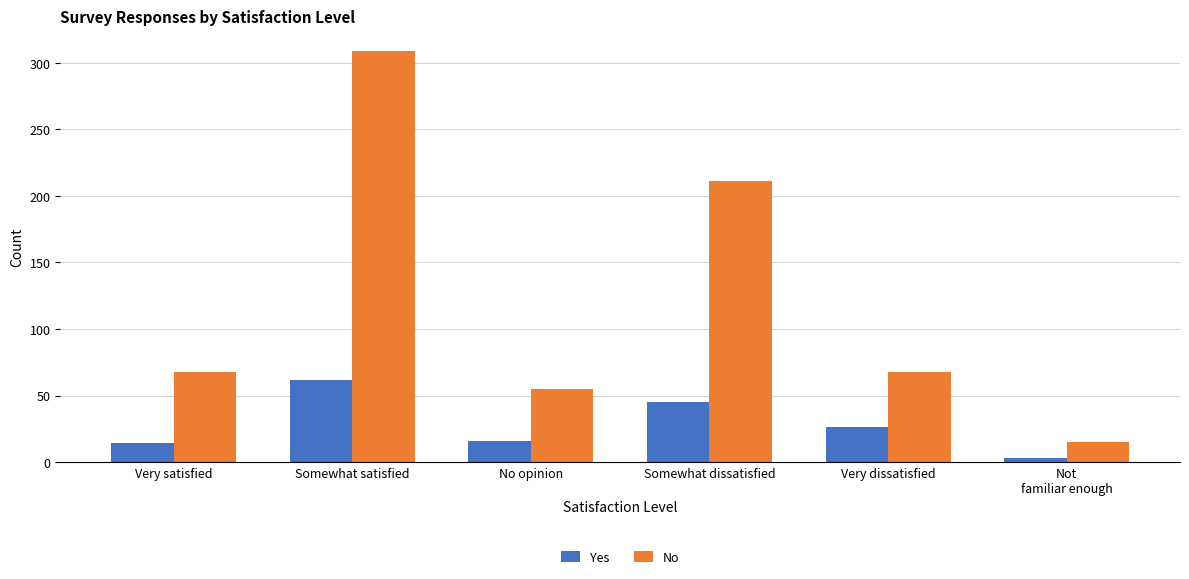

Count the number of data series in this chart.

2